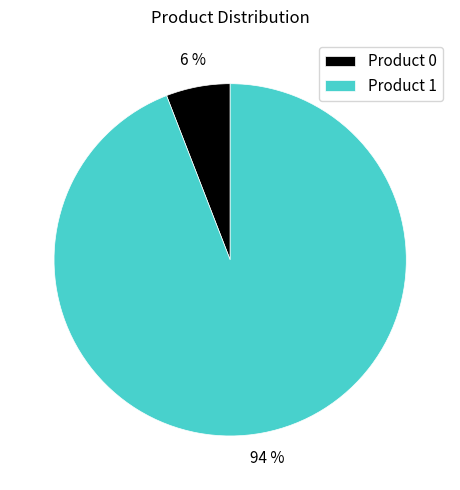

Is there a majority slice in this chart?

Yes